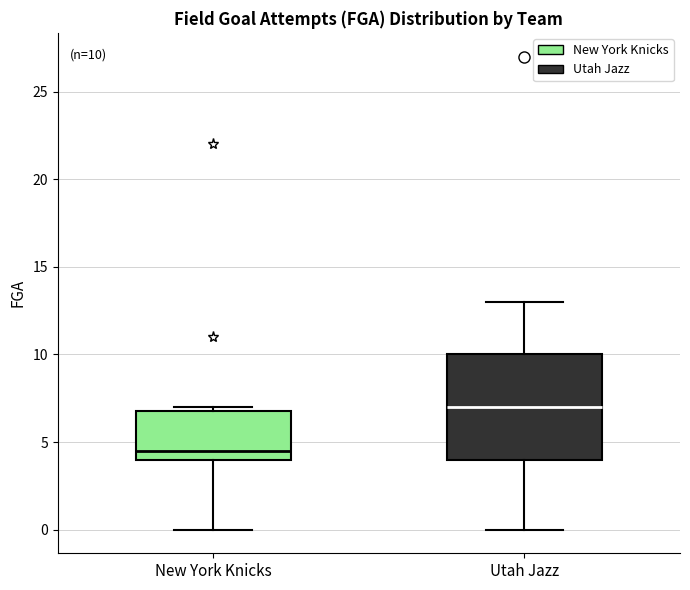

Comparing the boxes themselves (not the whiskers), which one is the tallest?

Utah Jazz